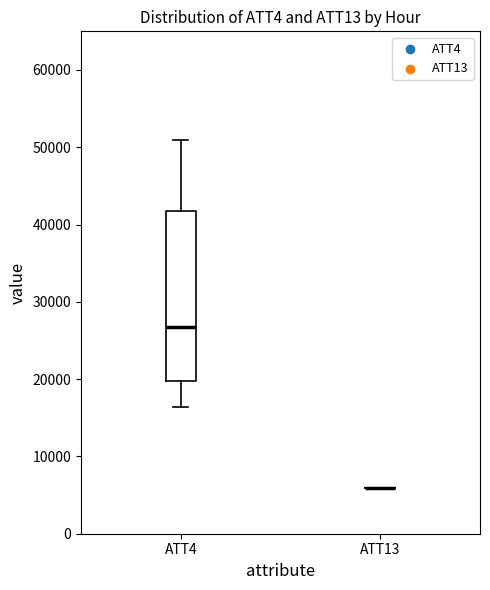

Reading left to right, transcribe this box plot: for each box, give where its median line is, the range the box spans, and where its two whiskers end, as read against the y-axis. The values are not printed on the chart, so give them approximately, as read against the axis.

ATT4: median 27000, box 20000 to 42000, whiskers 16000 to 51000
ATT13: box collapsed to a line at 6000, whiskers 6000 to 6000